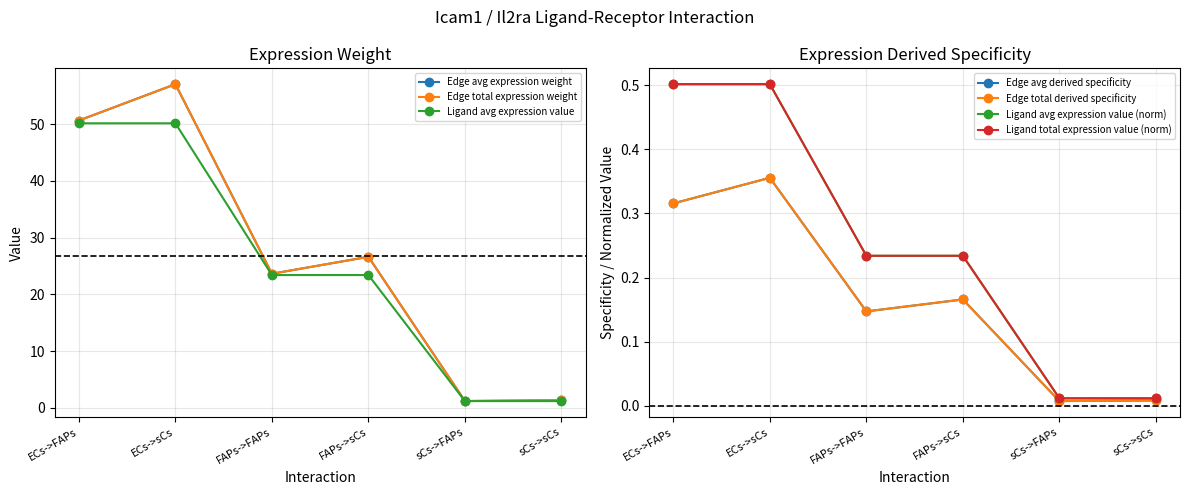

Which label corresponds to the smallest value in the chart?

sCs->FAPs